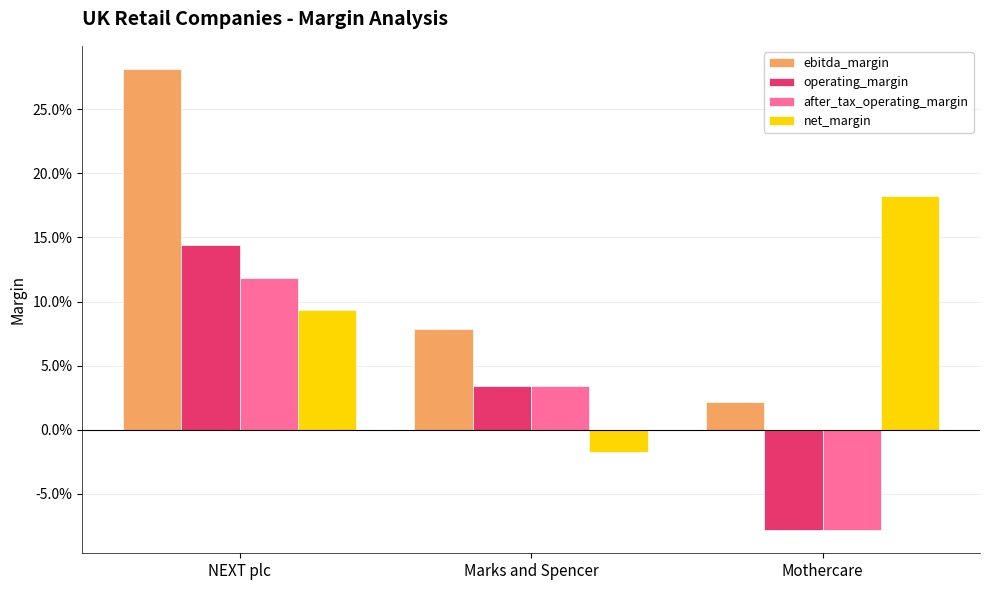

What are all the series names shown in the legend?

ebitda_margin, operating_margin, after_tax_operating_margin, net_margin